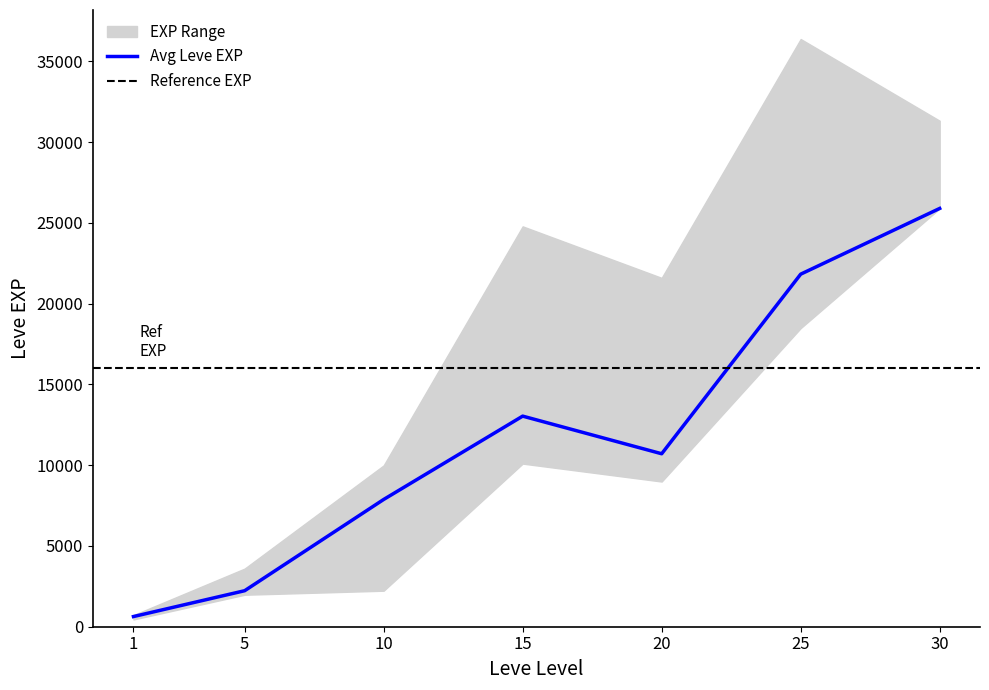

True or false: Avg Leve EXP has a value of 7880 at 10.

True